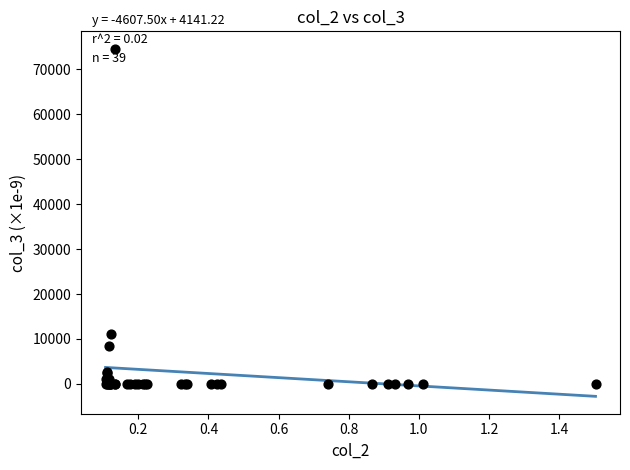

What Y value in the scatter plot is closest to 37311?

10989.8